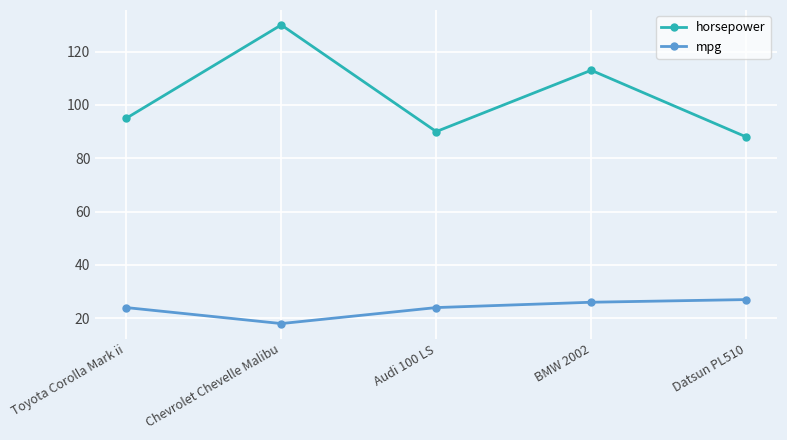

The value of mpg at BMW 2002 is 26. True or false?

True